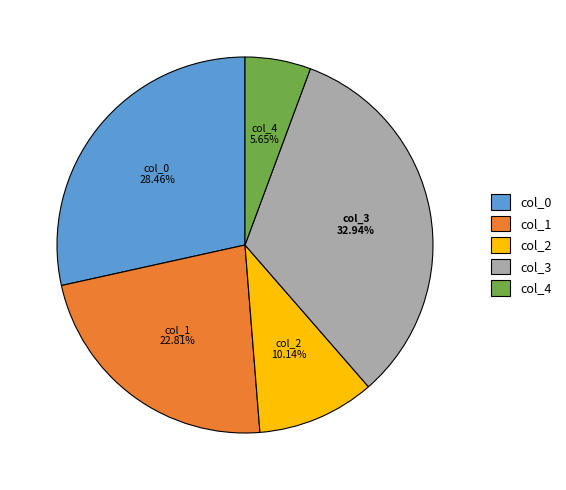

How many slices are in this pie chart?

5